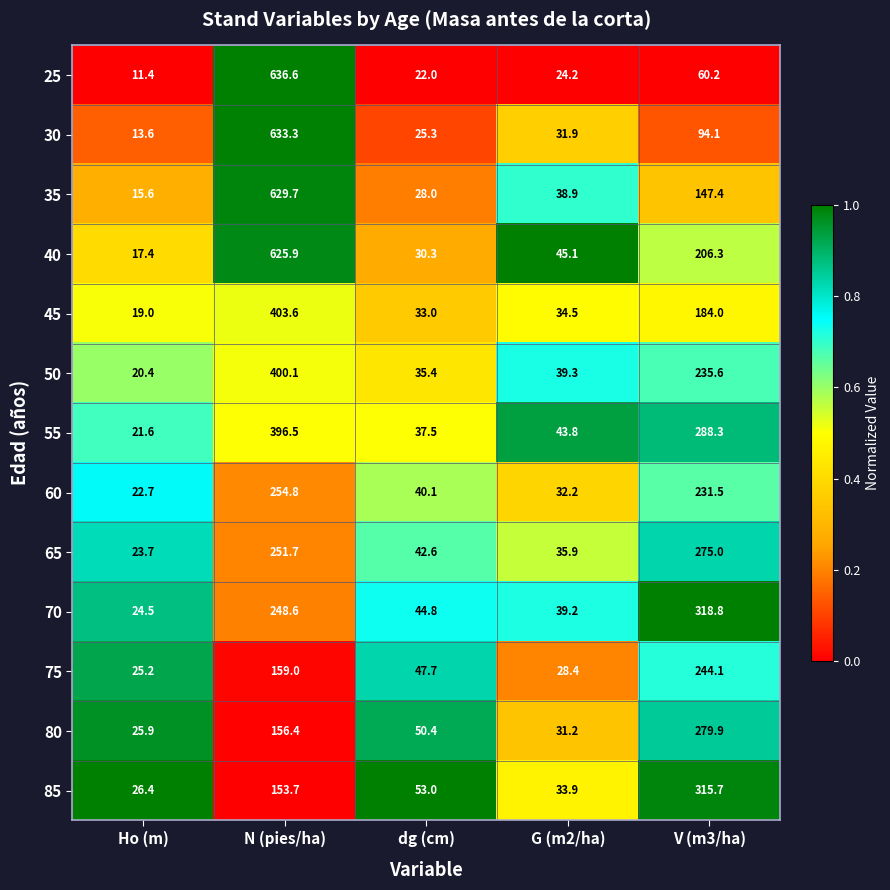

Between N (pies/ha) and dg (cm), which series saw the biggest shift?

25